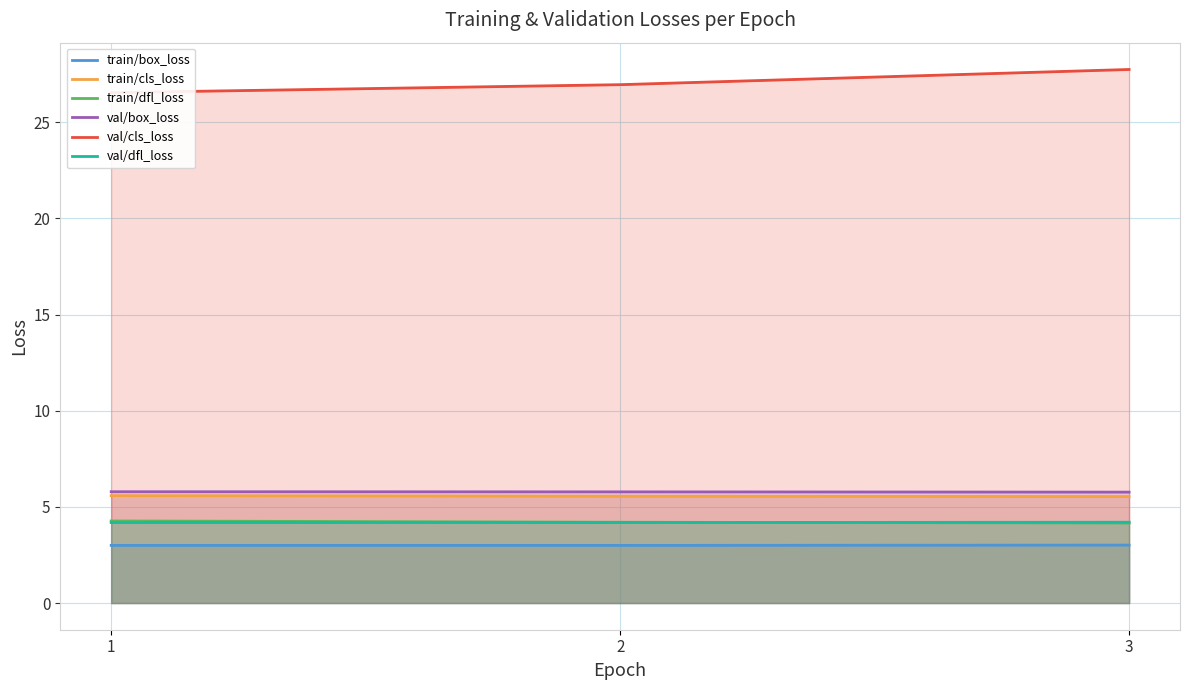

Reading left to right, list all the values displayed in this chart.

train/box_loss: 3.0	3.0	3.0
train/cls_loss: 5.6	5.6	5.5
train/dfl_loss: 4.3	4.2	4.2
val/box_loss: 5.8	5.8	5.8
val/cls_loss: 26.5	27.0	27.7
val/dfl_loss: 4.2	4.2	4.2